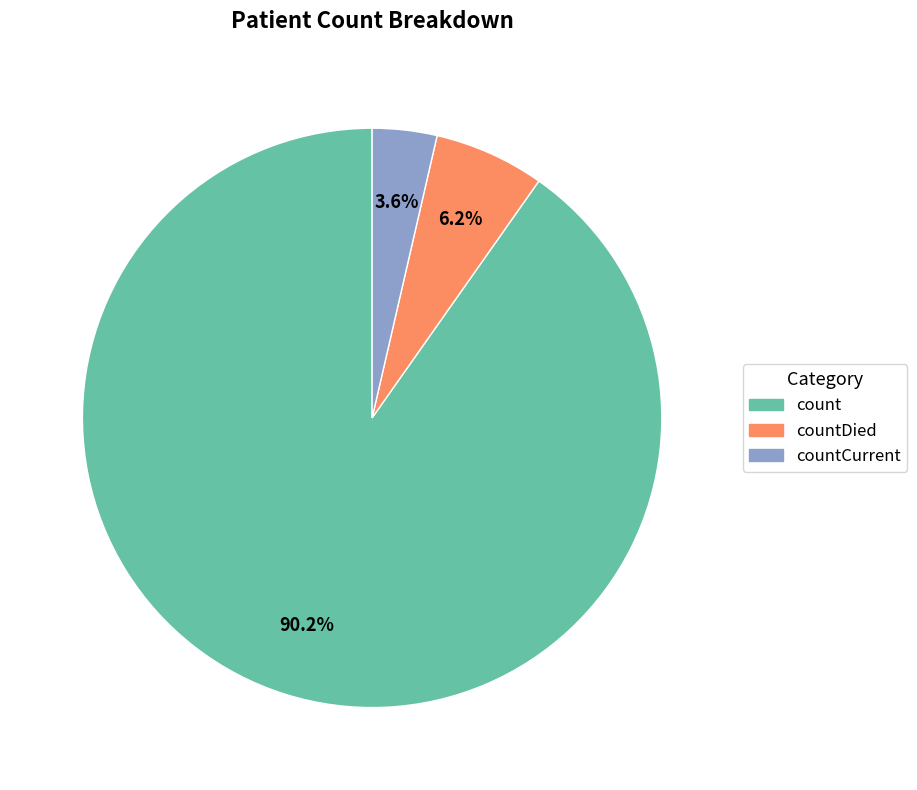

Which has a higher value, count or countDied?

count